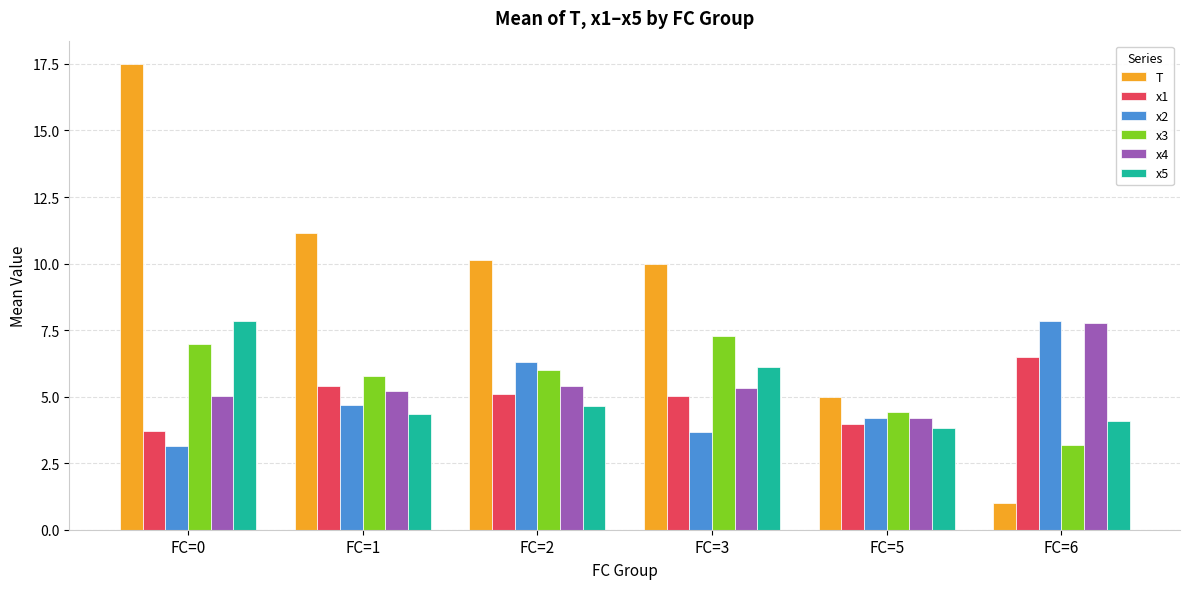

Which series has the widest spread of values?

T